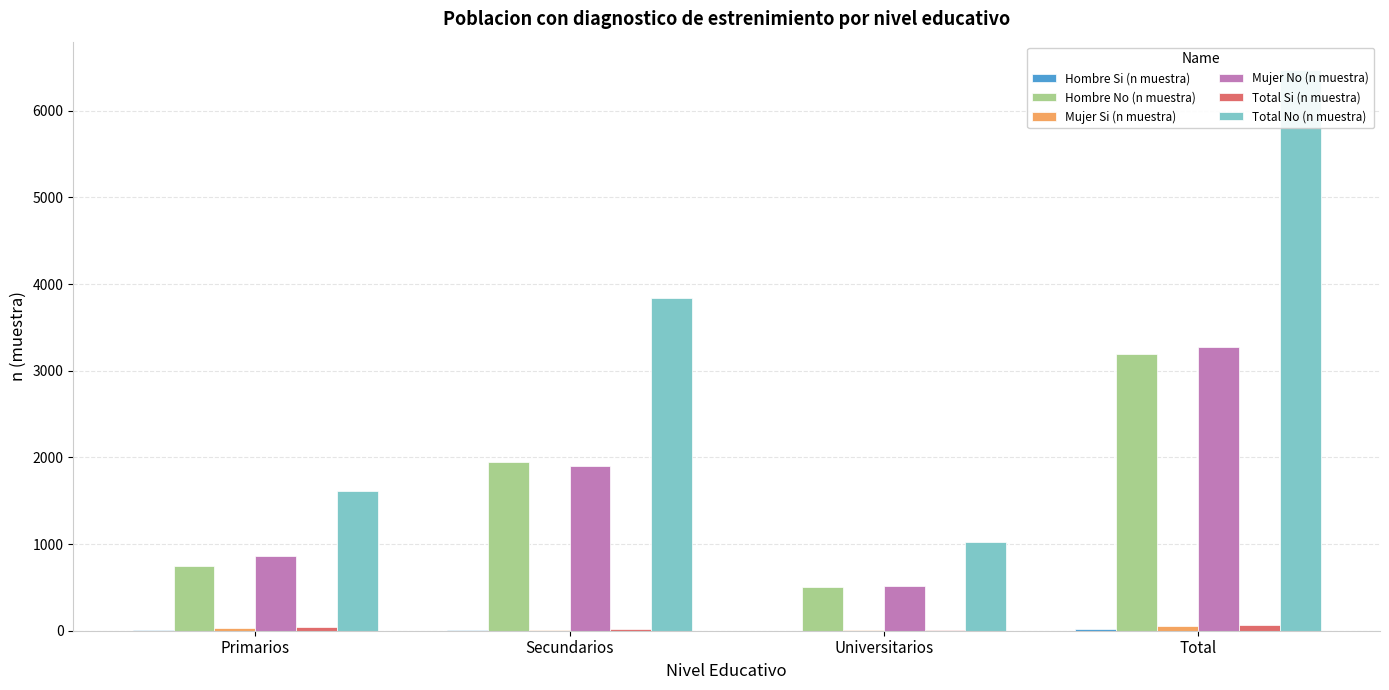

What is the maximum value for Hombre Si (n muestra)?

17